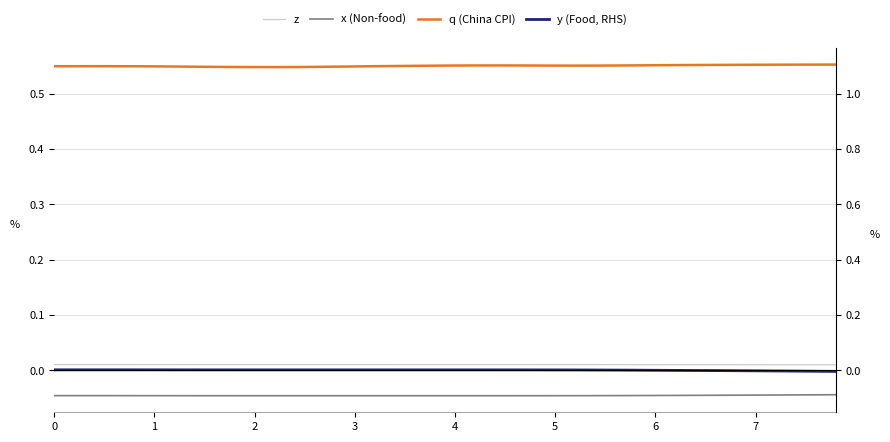

True or false: z and q (China CPI) cross at least once.

False